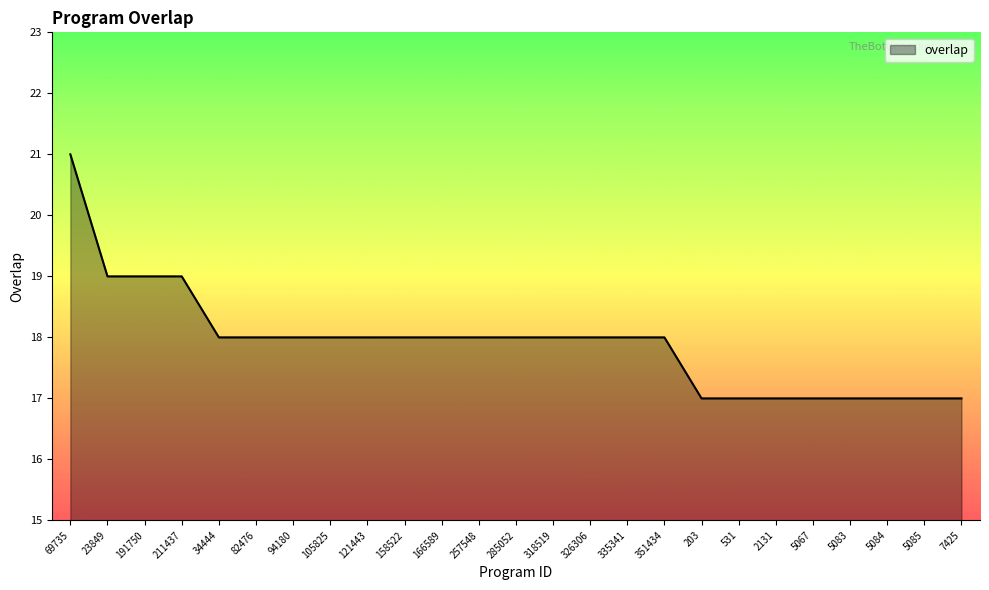

How many lines are shown in the chart?

1